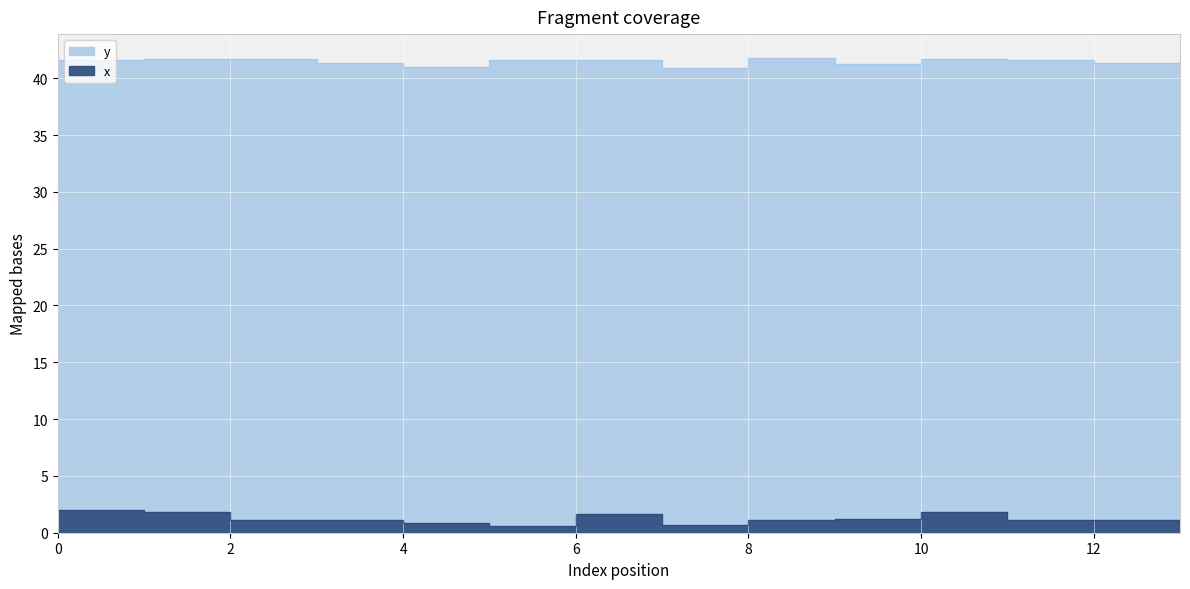

Reading left to right, transcribe all the data shown in this chart.

x: 2.0	1.8	1.1	1.2	0.9	0.6	1.6	0.7	1.1	1.2	1.8	1.2	1.2	0.6
y: 41.6	41.7	41.6	41.4	41.0	41.6	41.6	40.9	41.8	41.3	41.7	41.6	41.4	41.6